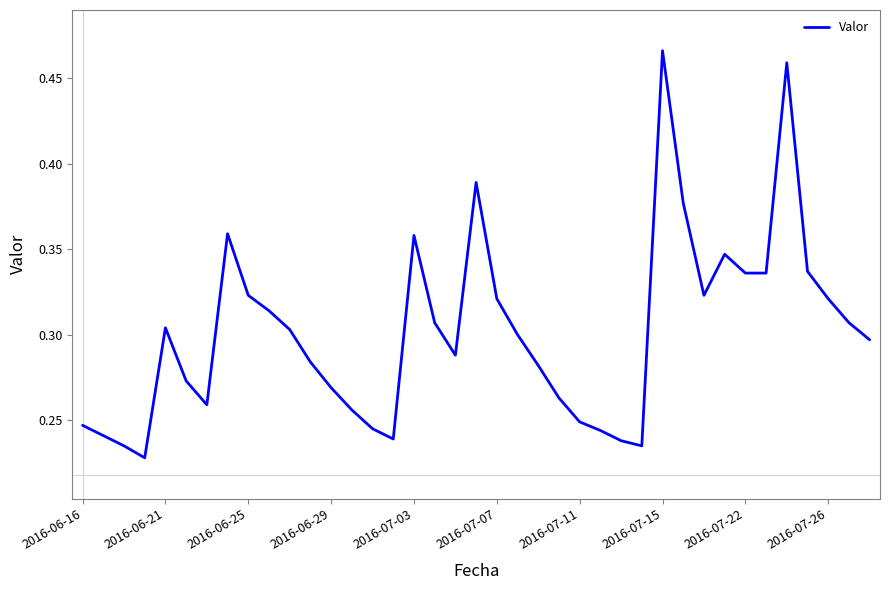

Reading left to right, what are all the values shown in this chart?

0.2	0.2	0.2	0.2	0.3	0.3	0.3	0.4	0.3	0.3	0.3	0.3	0.3	0.3	0.2	0.2	0.4	0.3	0.3	0.4	0.3	0.3	0.3	0.3	0.2	0.2	0.2	0.2	0.5	0.4	0.3	0.3	0.3	0.3	0.5	0.3	0.3	0.3	0.3